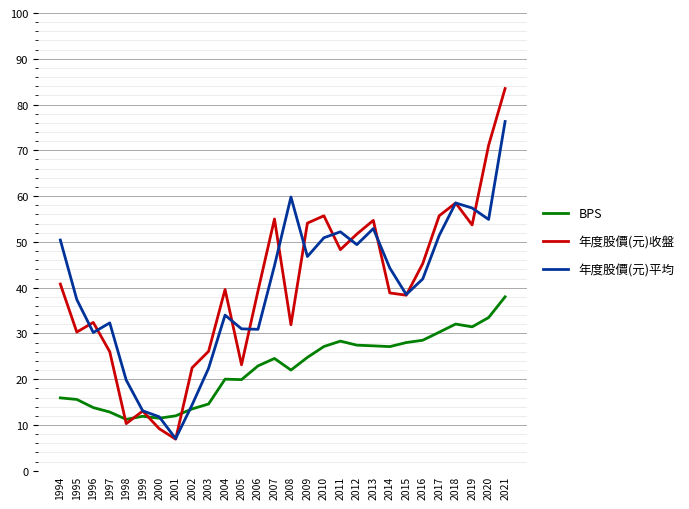

True or false: 年度股價(元)平均 and 年度股價(元)收盤 cross at least once.

True